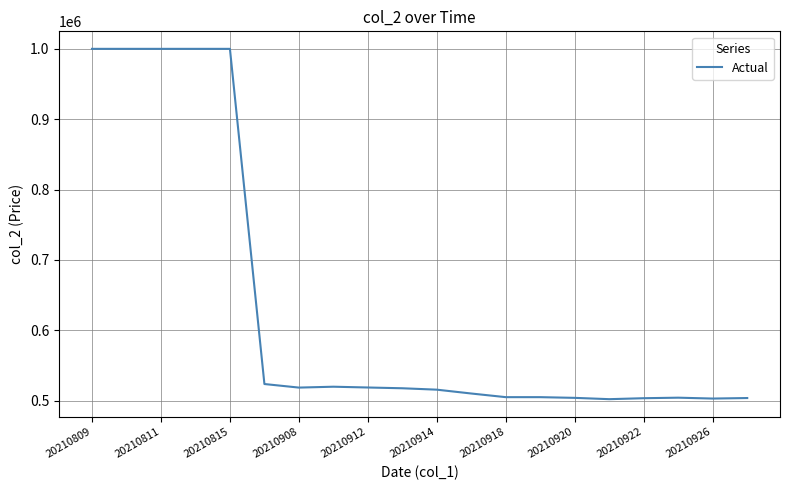

What is the maximum value shown in the chart?

1000000